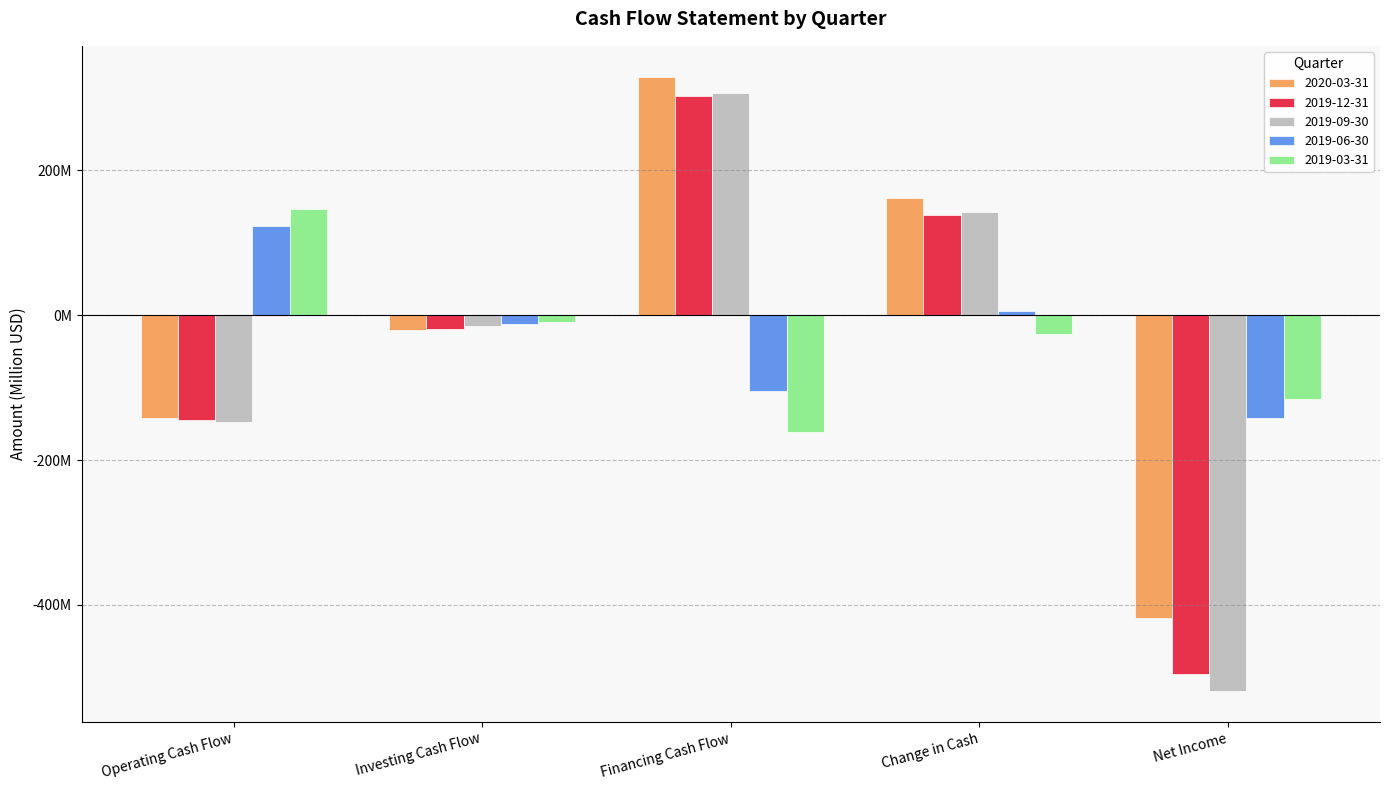

The value of 2019-03-31 at Operating Cash Flow is 211.1. True or false?

False